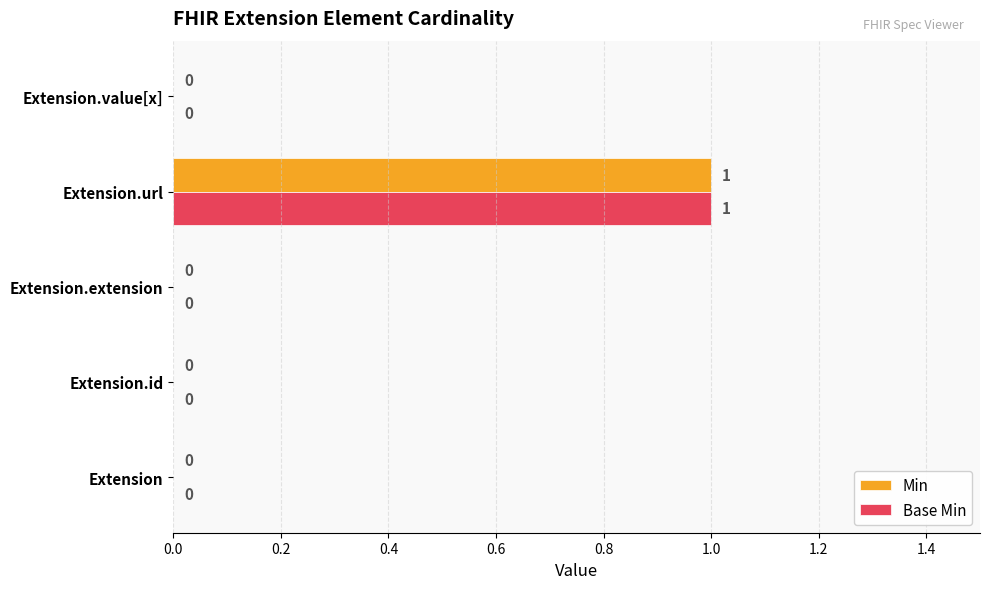

Is the value of Base Min at Extension.extension greater than the value of Min at Extension.url?

No